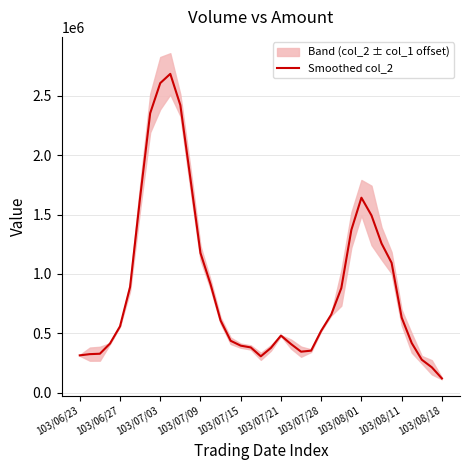

What is the difference between the values at 15 and 19?

60332